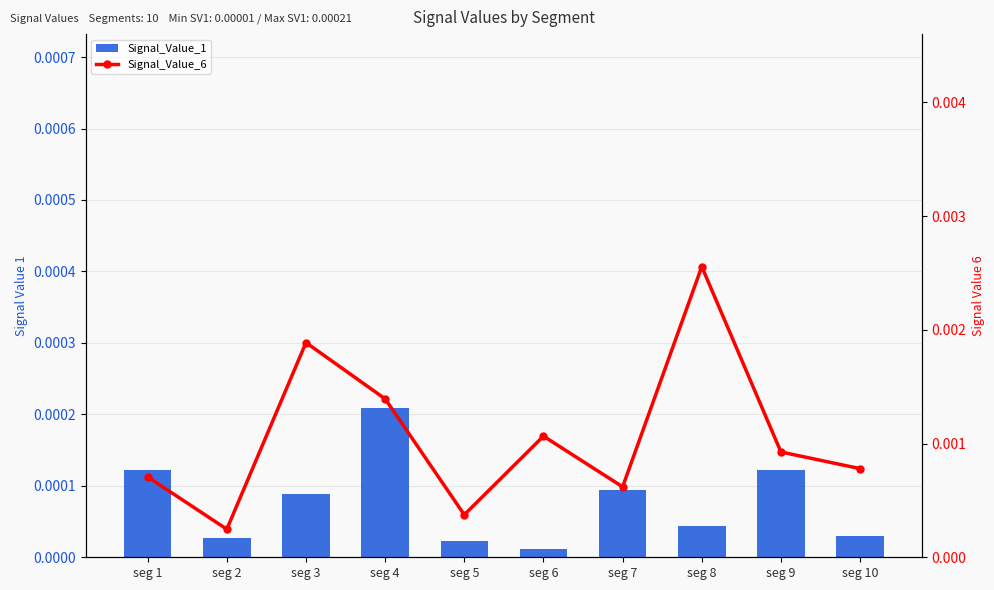

At which category is the sum across all series the highest?

seg 8